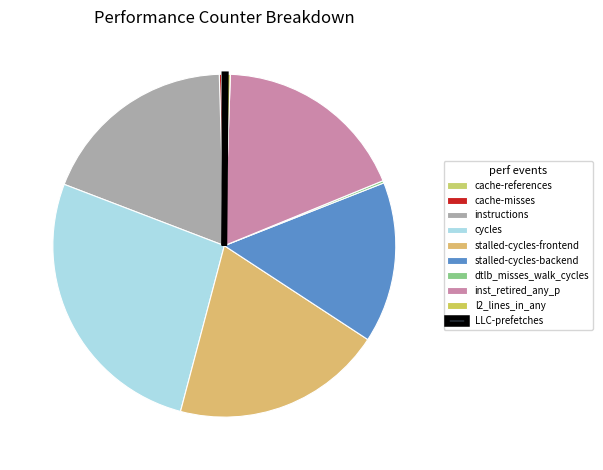

Combined, do dtlb_misses_walk_cycles and stalled-cycles-backend account for over 50%?

No